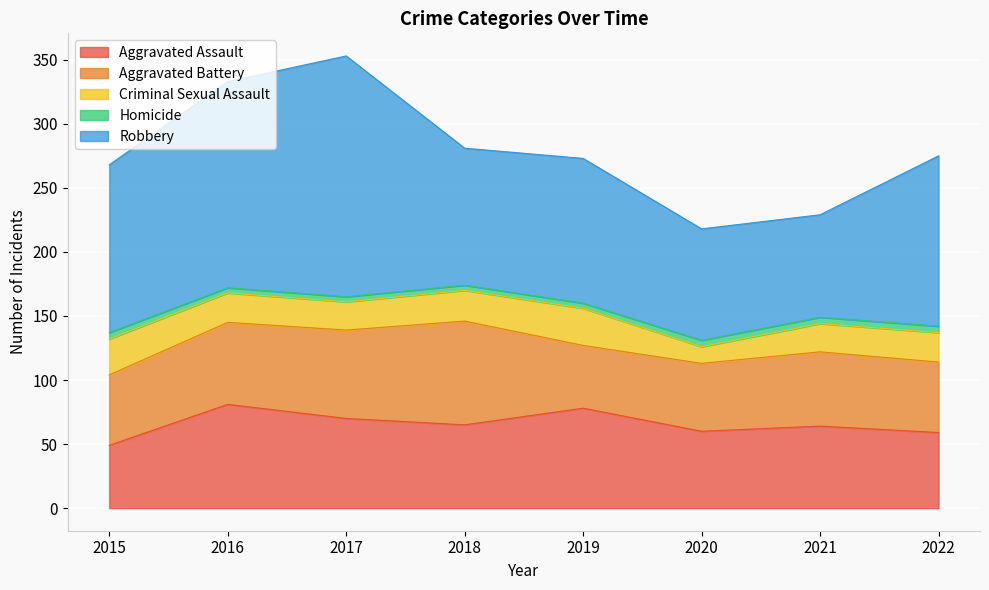

Which series has the widest spread of values?

Robbery